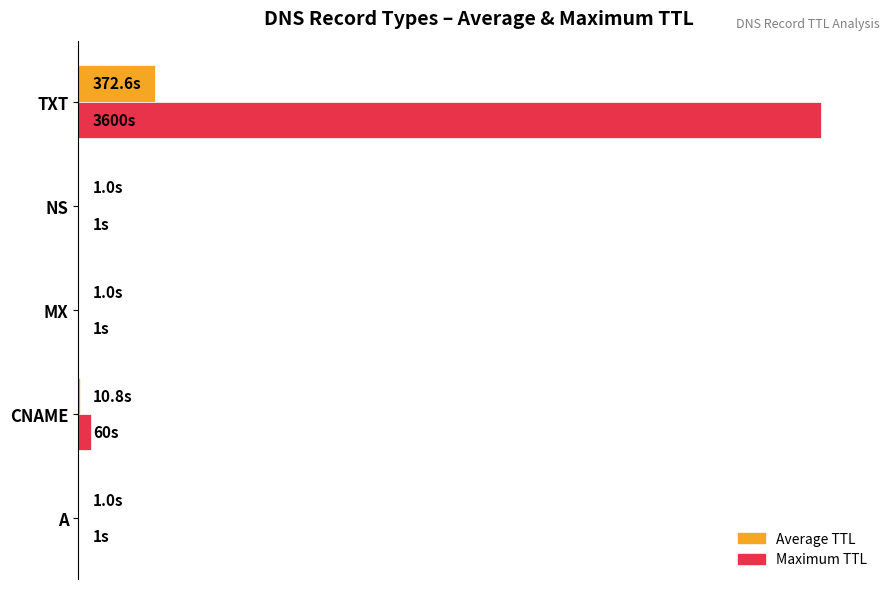

What are all the series names shown in the legend?

Average TTL, Maximum TTL